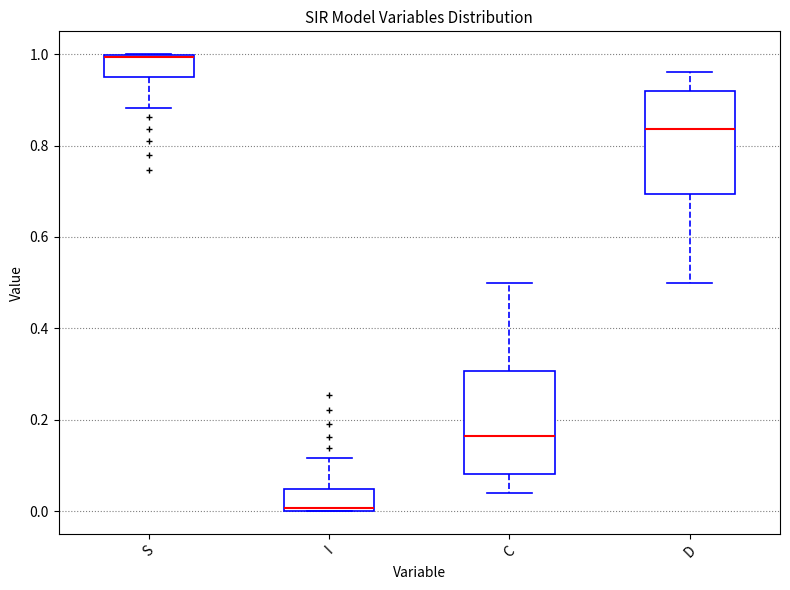

Reading left to right, read every box against the y-axis: the position of its median line, the range the box covers, and the ends of its whiskers. The values are not printed on the chart, so give them approximately, as read against the axis.

S: median 1.00 (just below the box's upper edge), box 0.96 to 1.00, whiskers 0.88 to 1.00
I: median 0.00 (just above the box's lower edge), box 0.00 to 0.04, whiskers 0.00 to 0.12
C: median 0.16, box 0.08 to 0.30, whiskers 0.04 to 0.50
D: median 0.84, box 0.70 to 0.92, whiskers 0.50 to 0.96